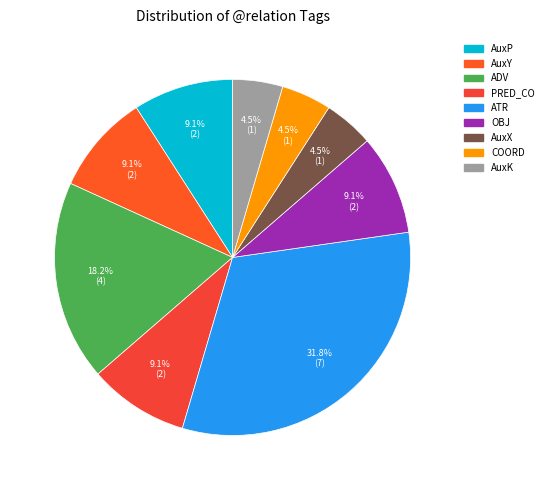

Combined, do AuxP and ATR account for over 50%?

No